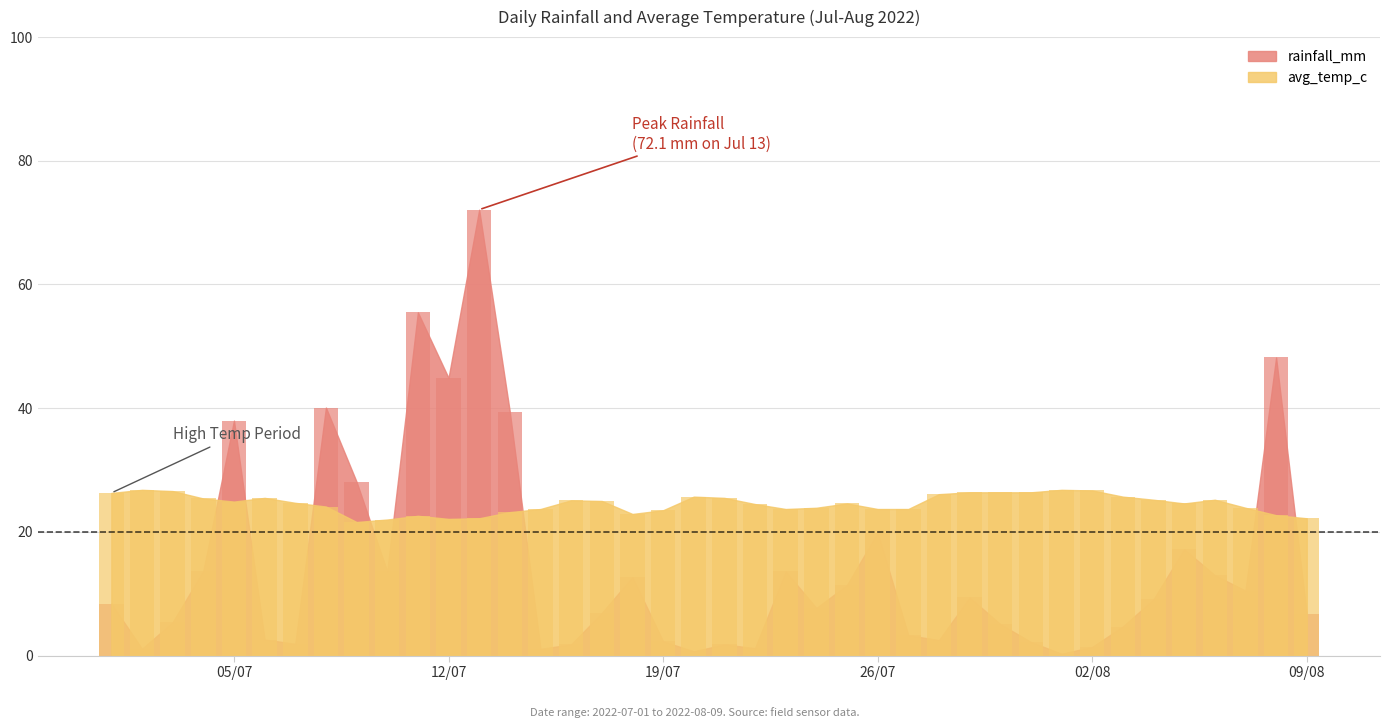

What is the label of the 40th bar from the right?

2022-07-01